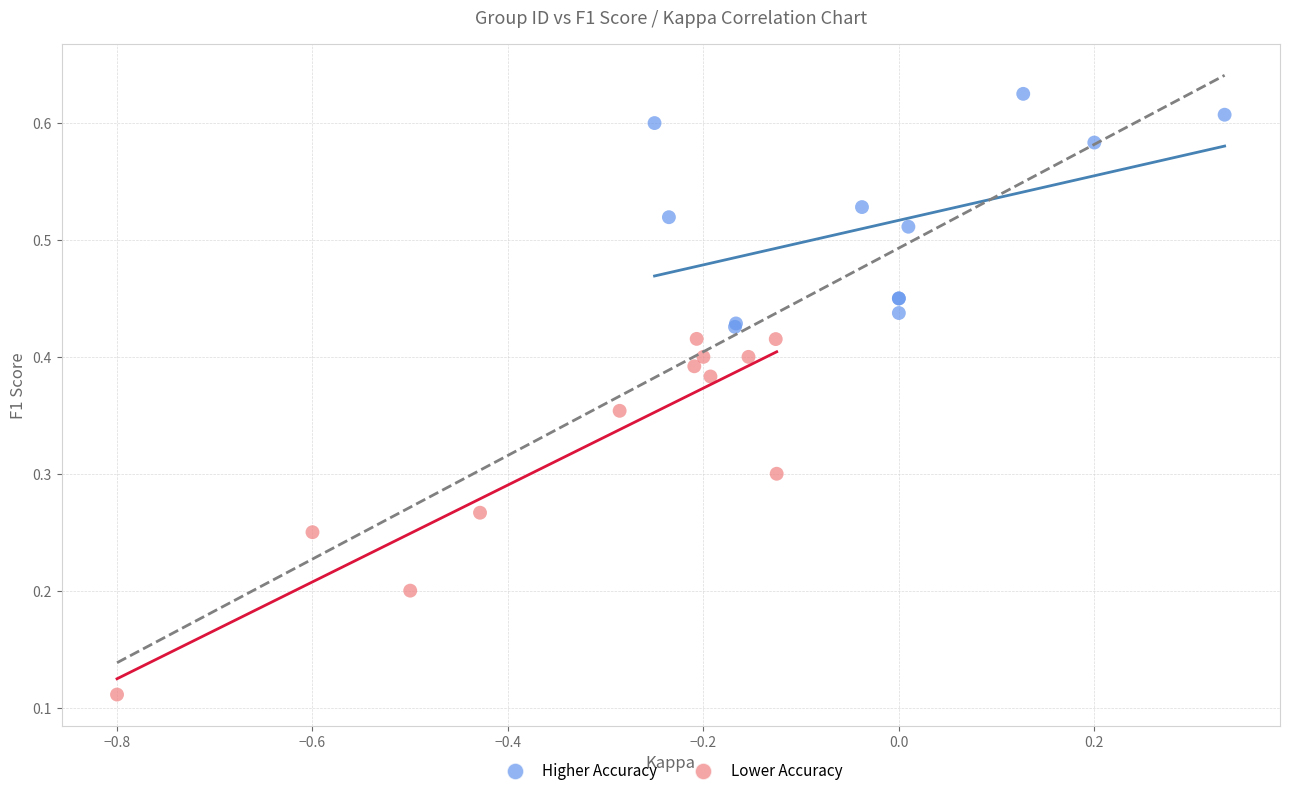

Which series reaches the maximum Y coordinate?

Higher Accuracy